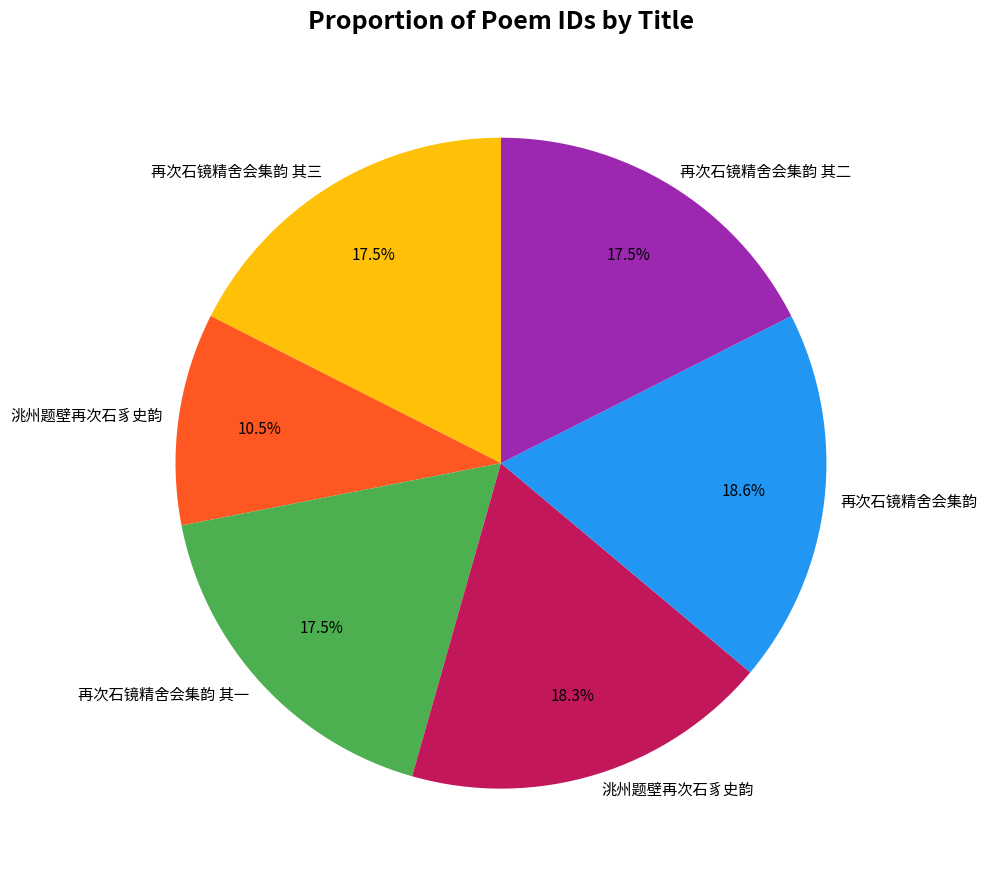

Is there any slice that represents more than half of the pie?

No